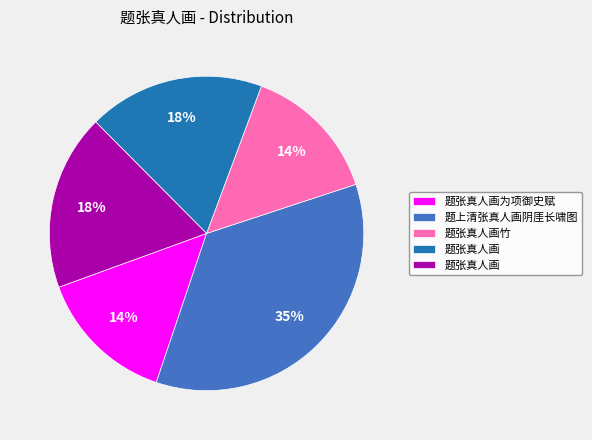

To the nearest percent, what is the average slice percentage?

20%